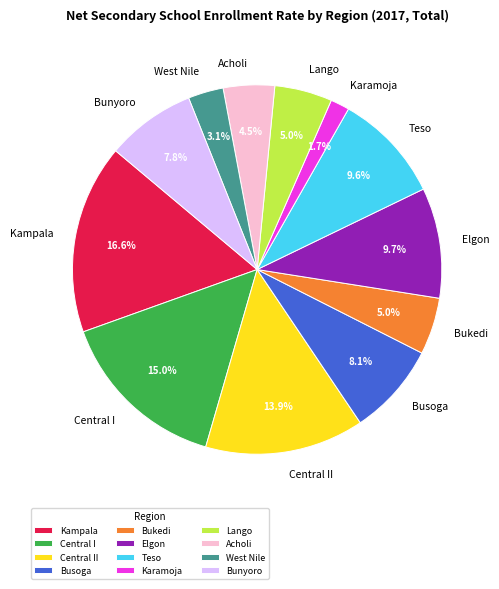

Do Bukedi and Teso together represent more than half of the pie?

No